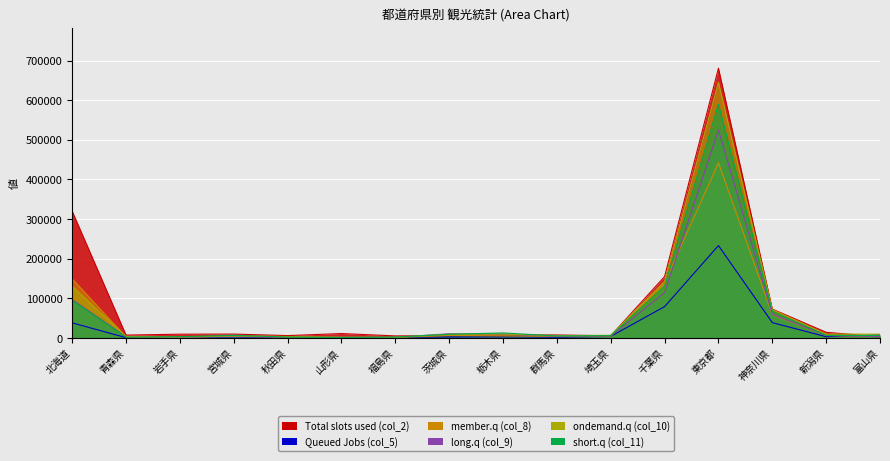

What are all the series names shown in the legend?

Total slots used (col_2), Queued Jobs (col_5), member.q (col_8), long.q (col_9), ondemand.q (col_10), short.q (col_11)